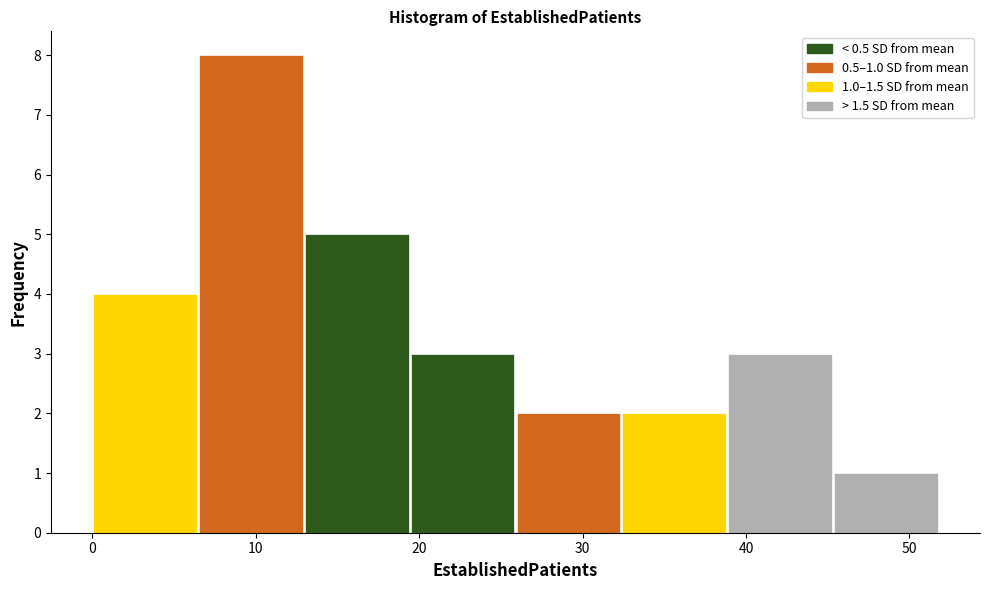

Over which range of the x-axis is the bar tallest?

6 to 13